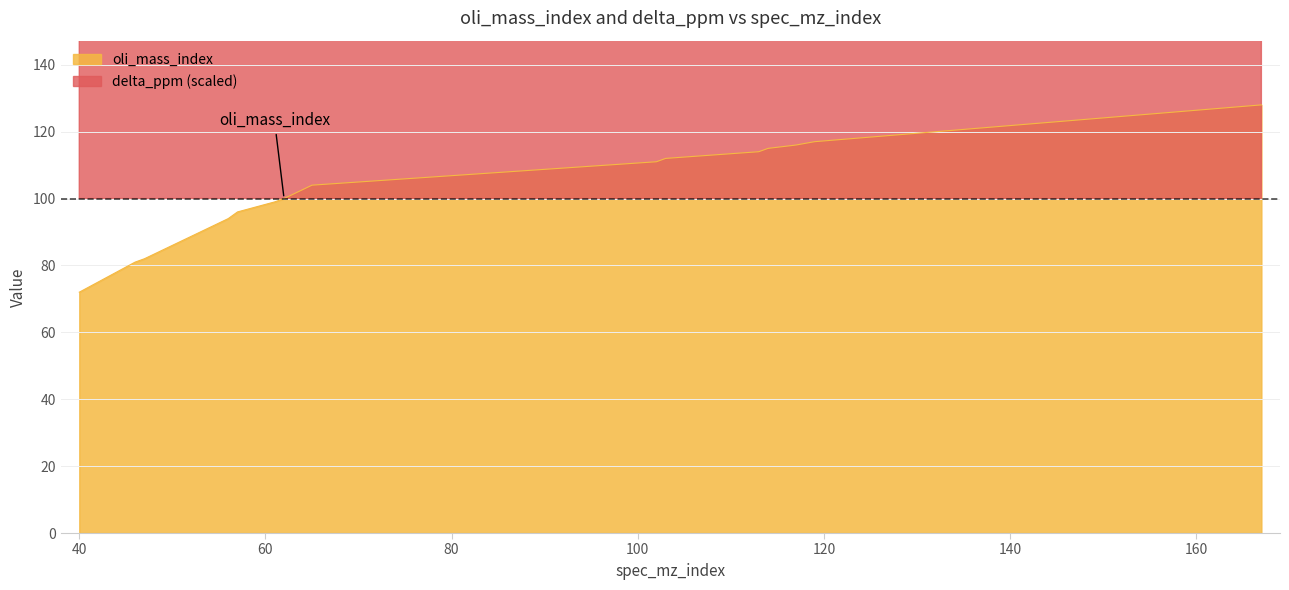

What is the spread (max minus min) of values at 61?

810.1